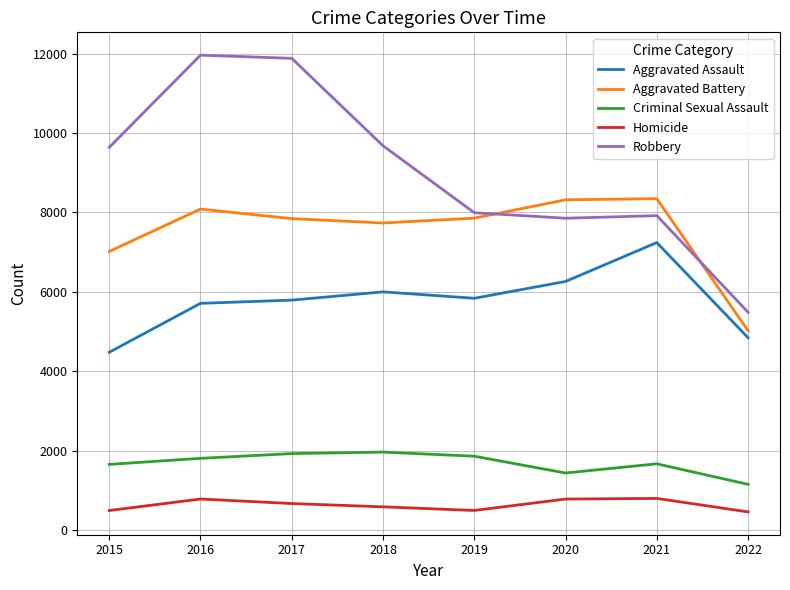

Is this an area chart (filled region under the line)?

No